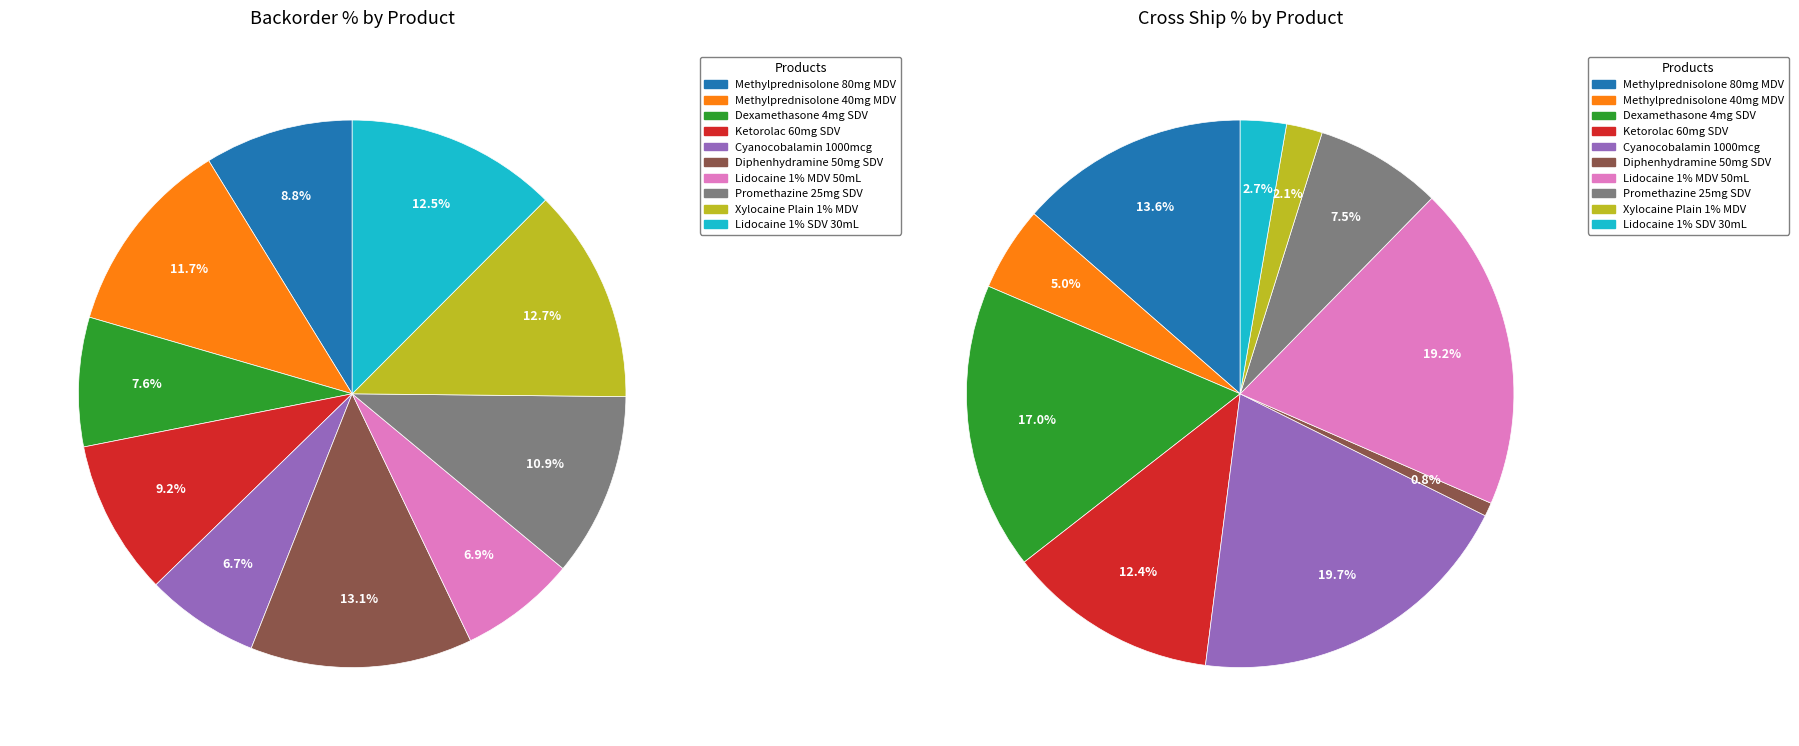

Do Xylocaine Plain 1% MDV and Cyanocobalamin 1000mcg together represent more than half of the pie?

No